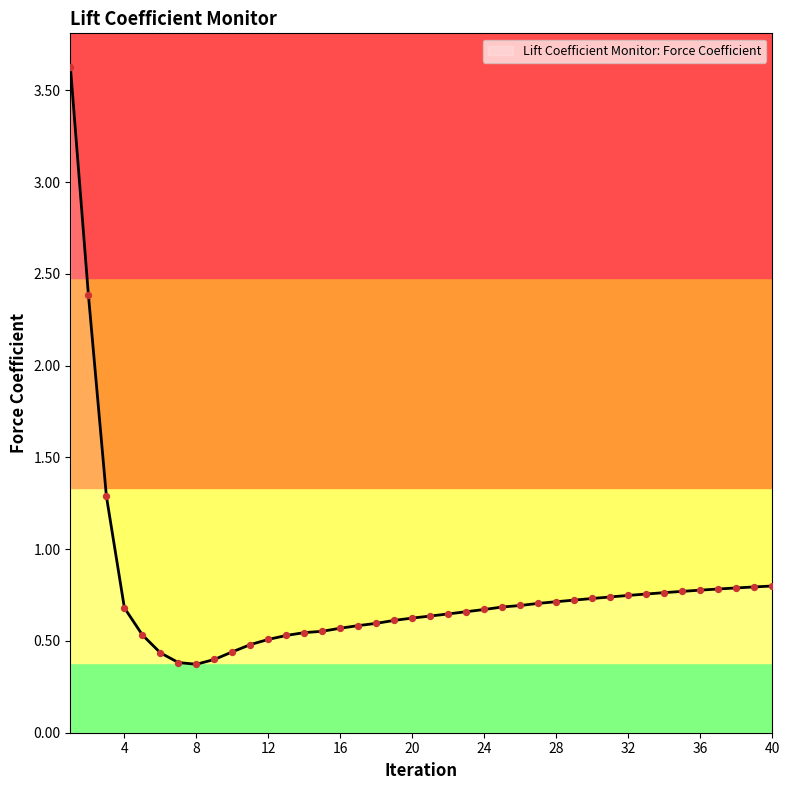

What is the maximum value shown in the chart?

3.6